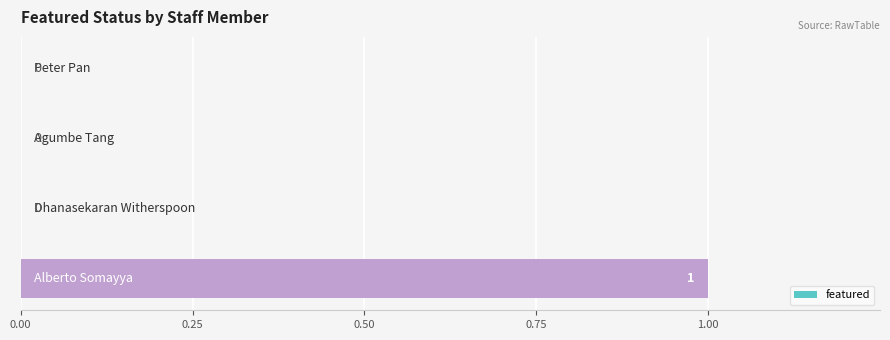

How many positive values are there?

1